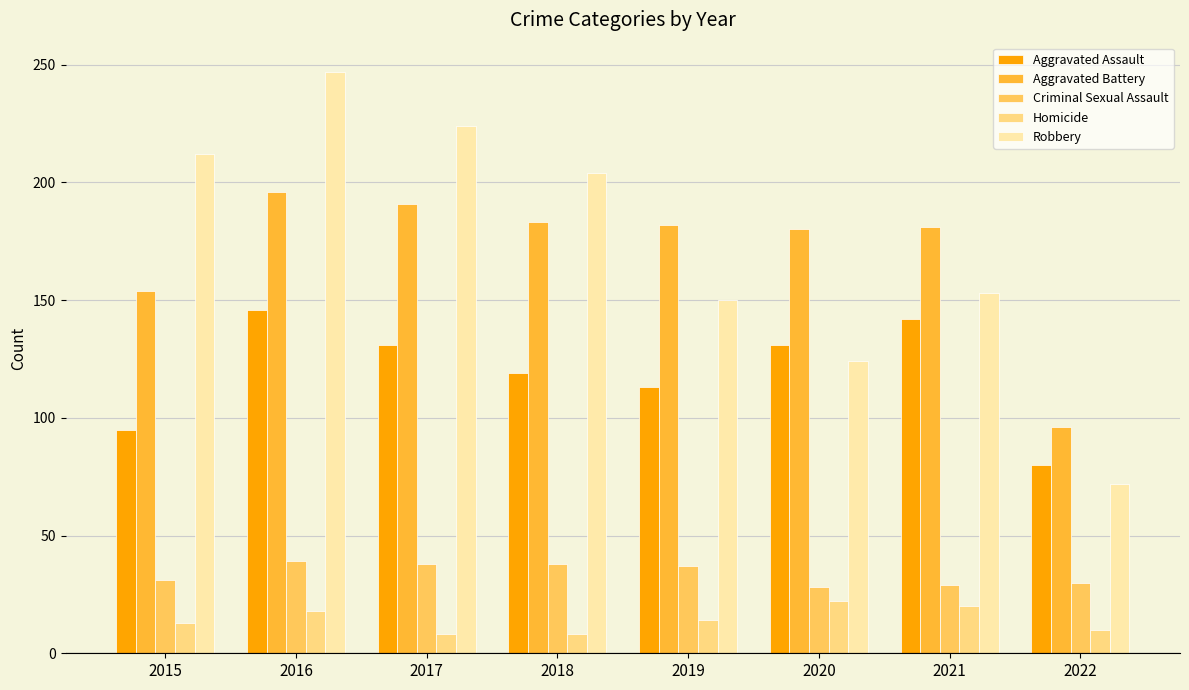

At which category does the chart reach its peak across all series?

2016